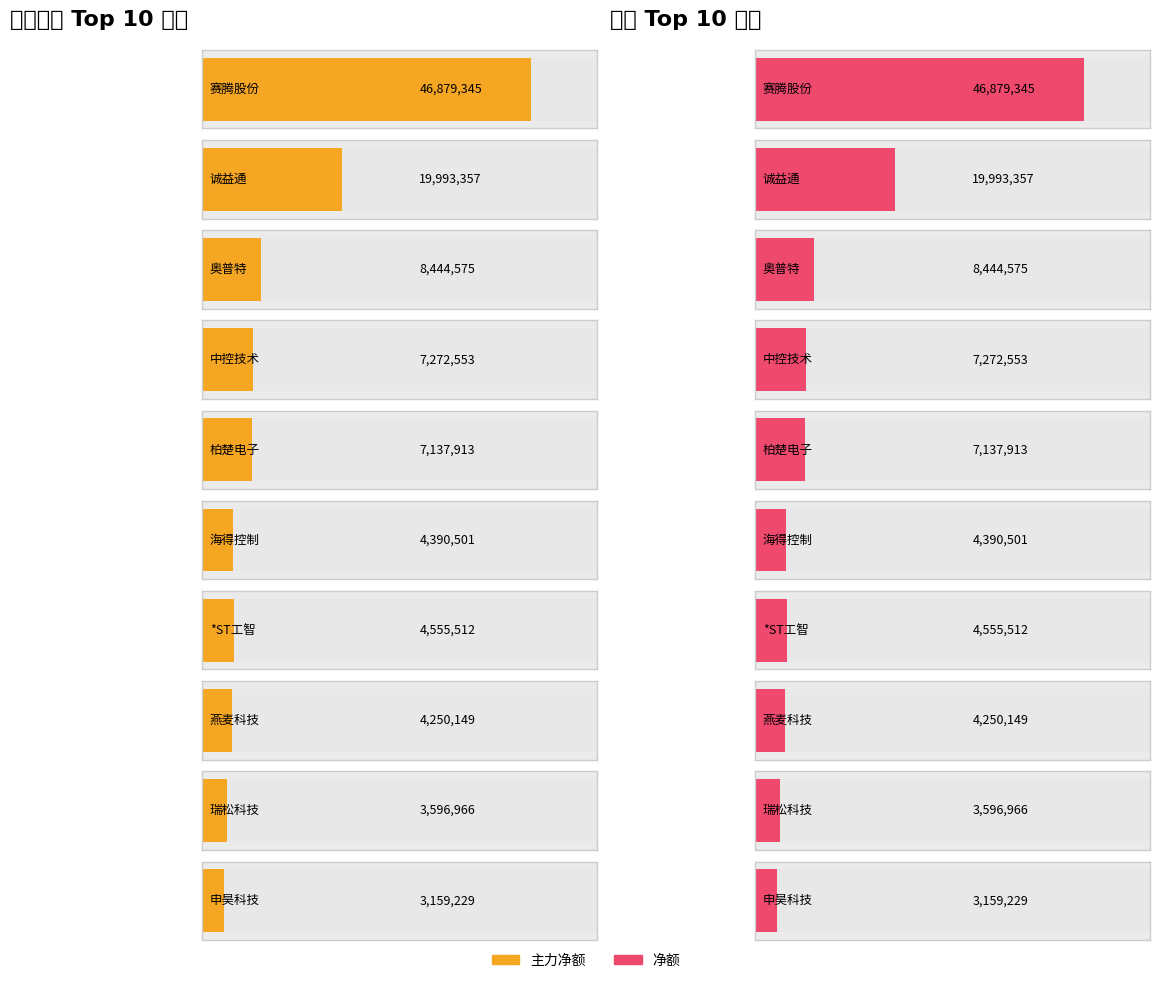

The value of 净额 at 中控技术 is 5077816. True or false?

False